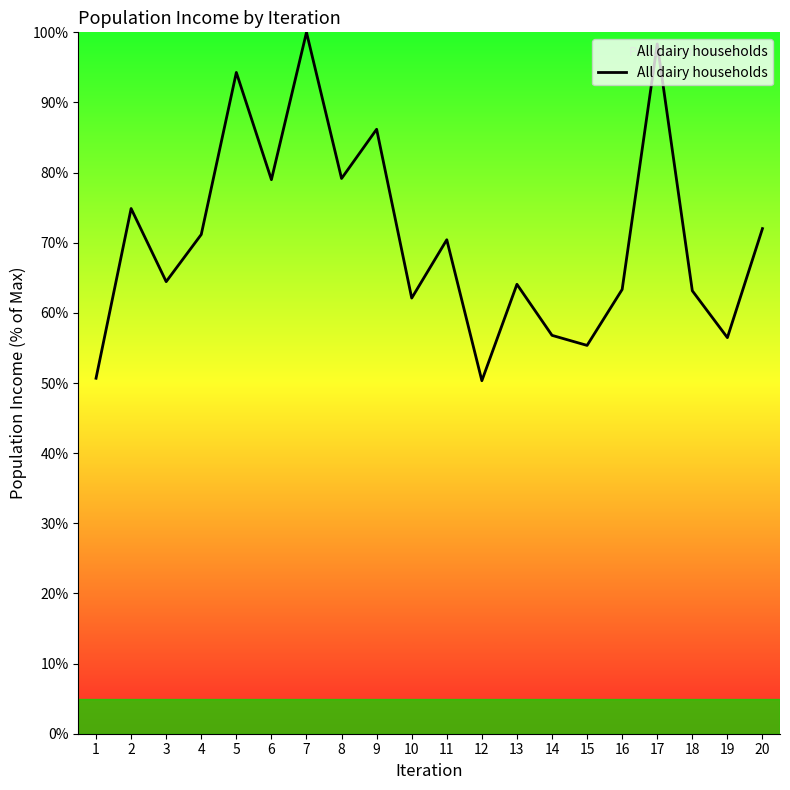

The chart shows a value of 126.0 at 11. True or false?

False